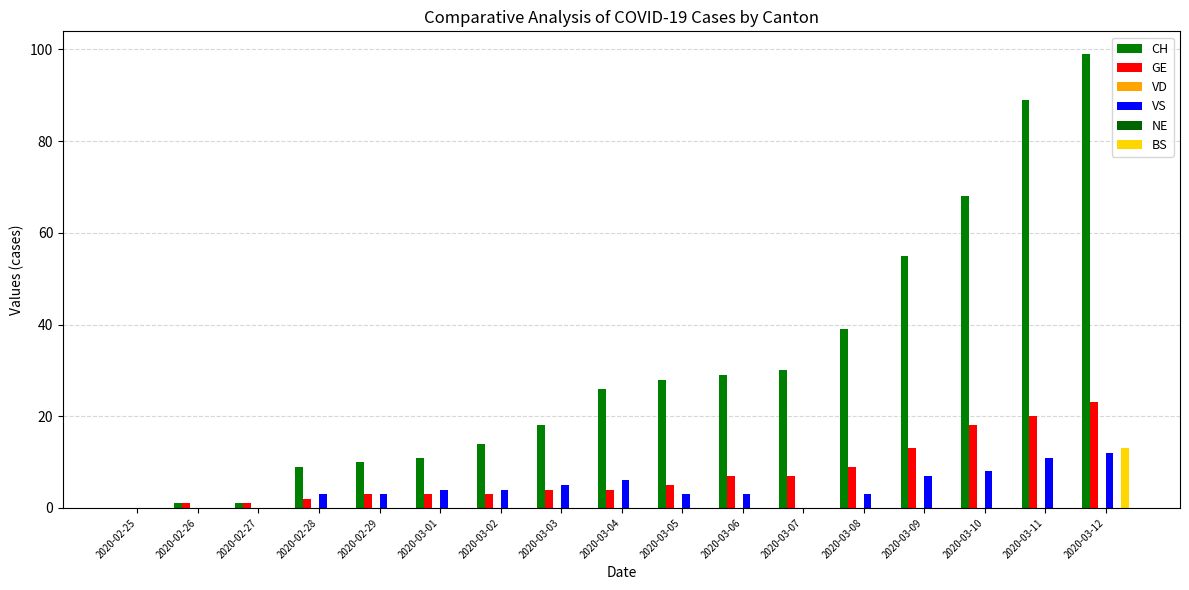

How many positive values does the BS series have?

1